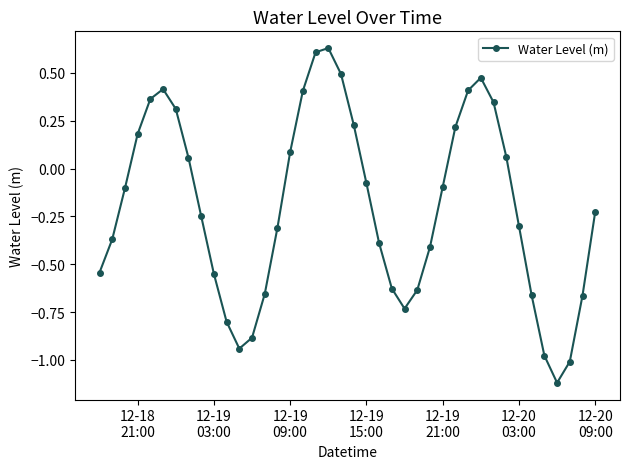

What is the difference between the maximum and minimum values?

1.7